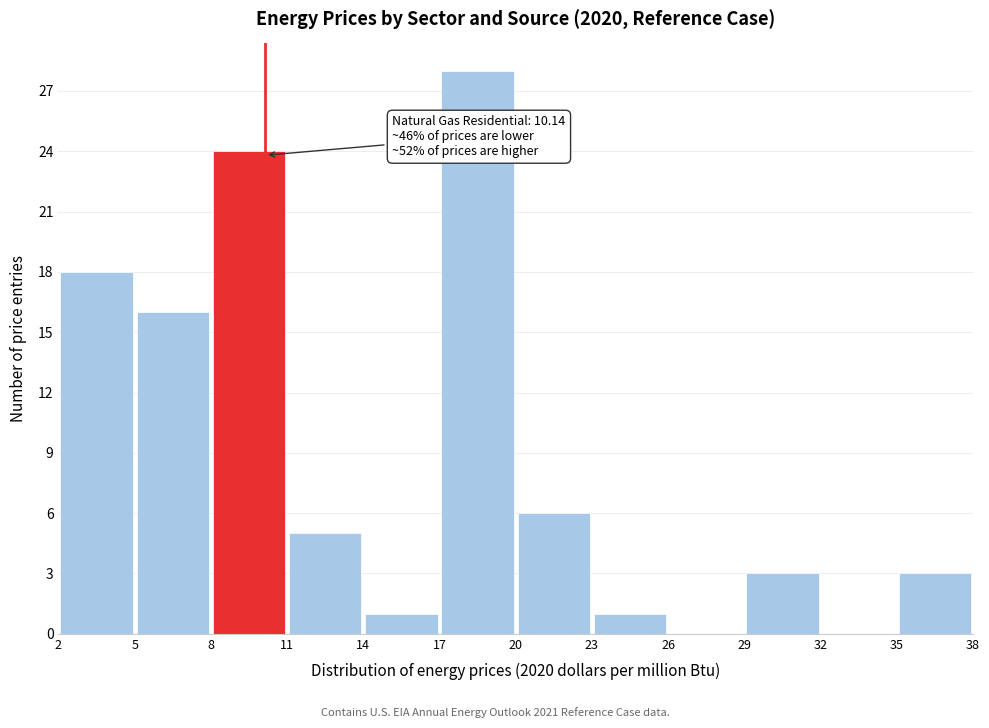

Over which range of the x-axis is the bar tallest?

17 to 20